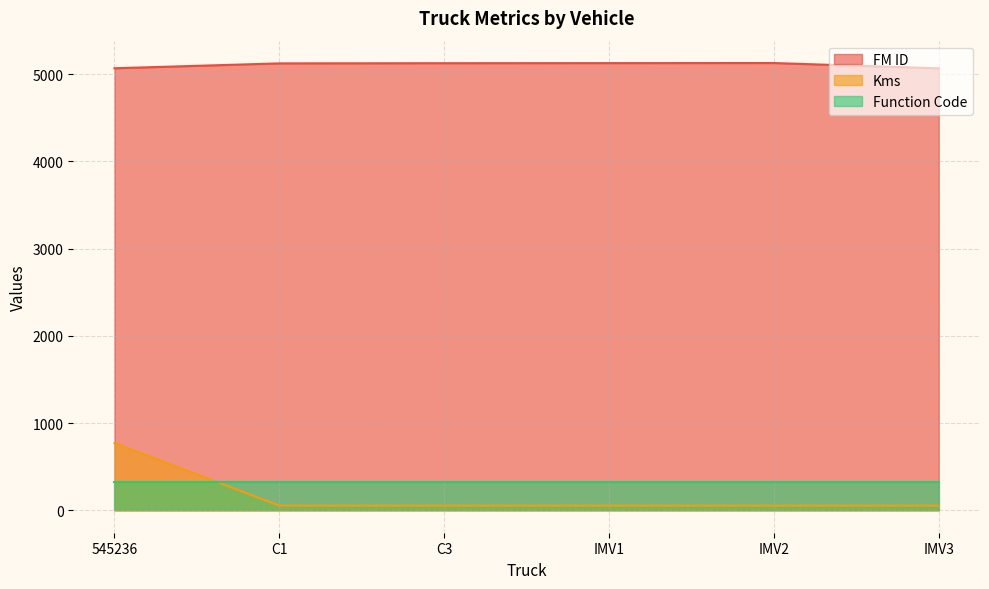

True or false: Kms and FM ID intersect in this chart.

False